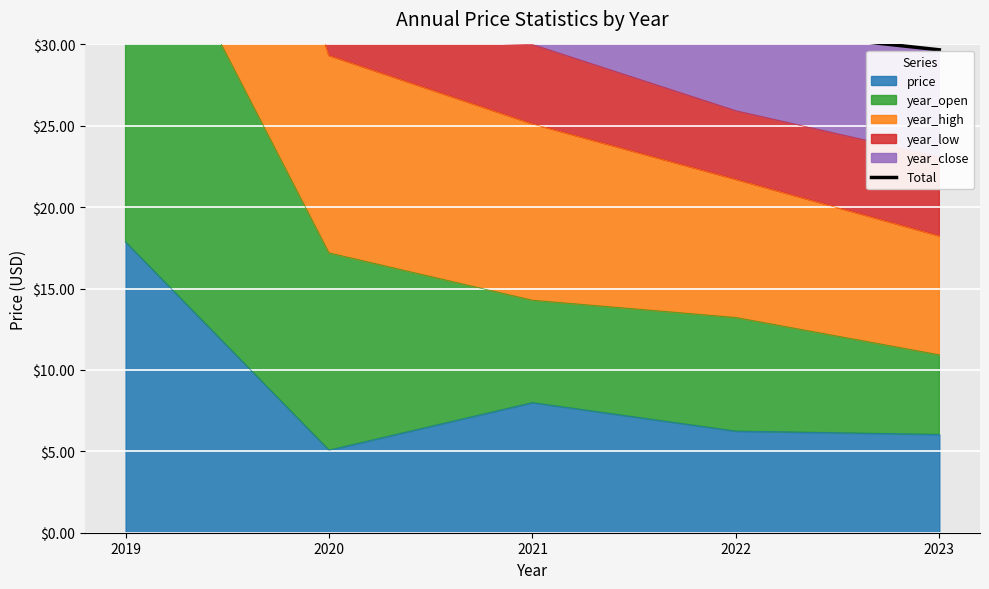

How many lines are shown in the chart?

1